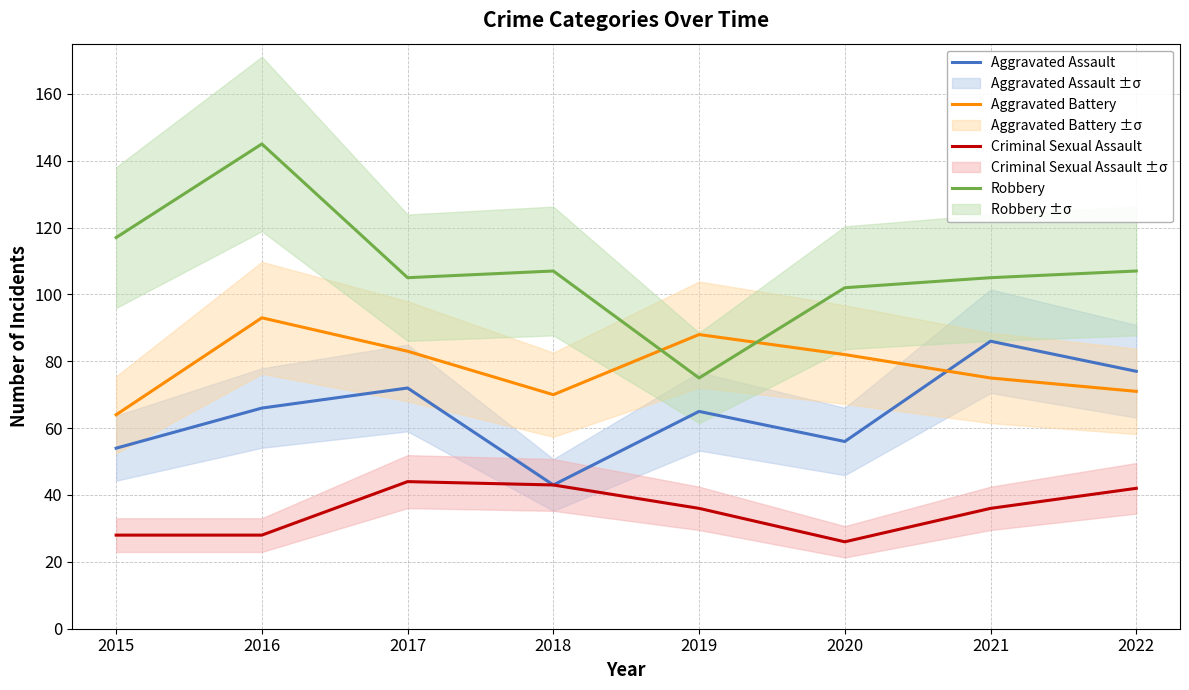

What is the difference between the Robbery values at 2017 and 2020?

3